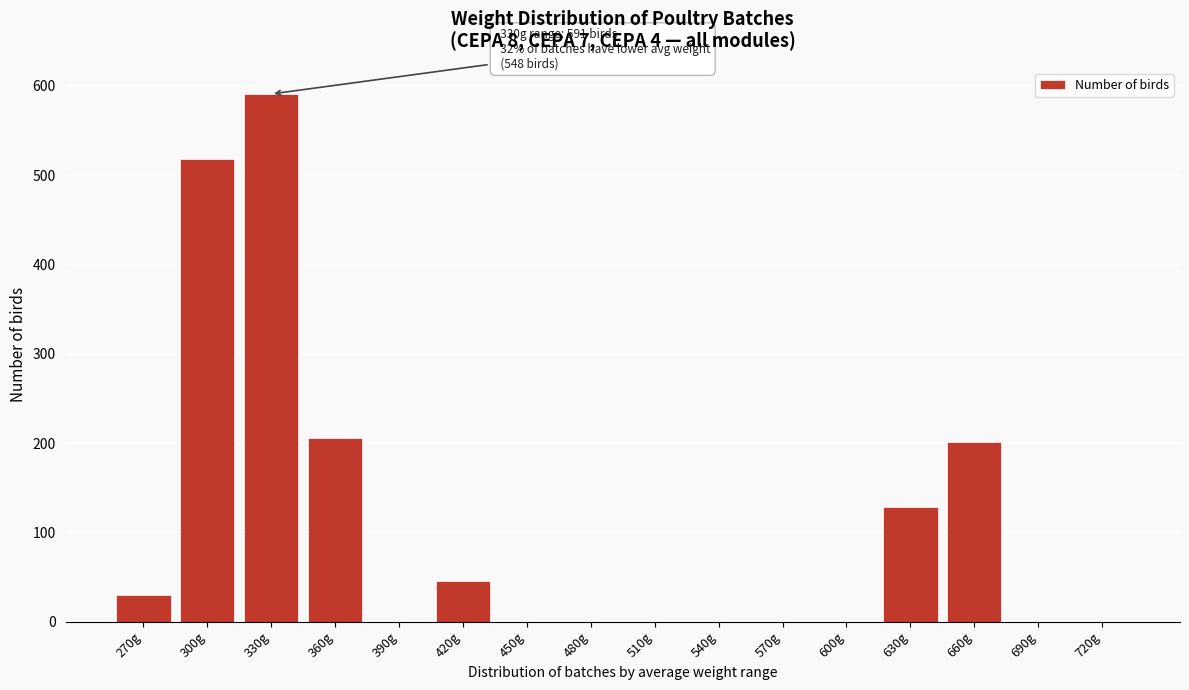

Reading left to right, extract all data points from this chart.

270g=30	300g=518	330g=591	360g=206	390g=0	420g=46	450g=0	480g=0	510g=0	540g=0	570g=0	600g=0	630g=129	660g=201	690g=0	720g=0